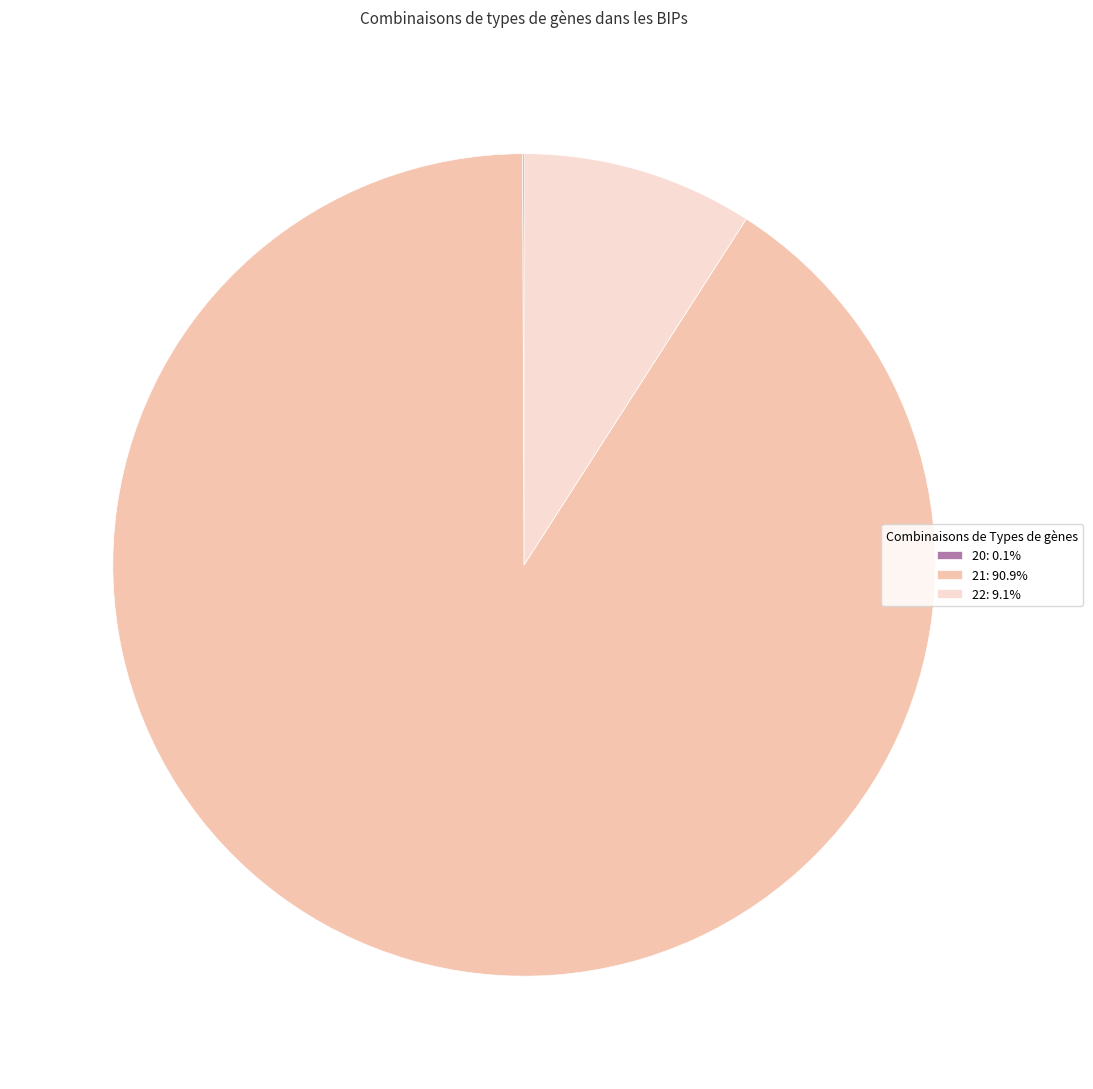

Approximately how many times larger is the value at 21: 90.9% compared to 22: 9.1%?

10.0